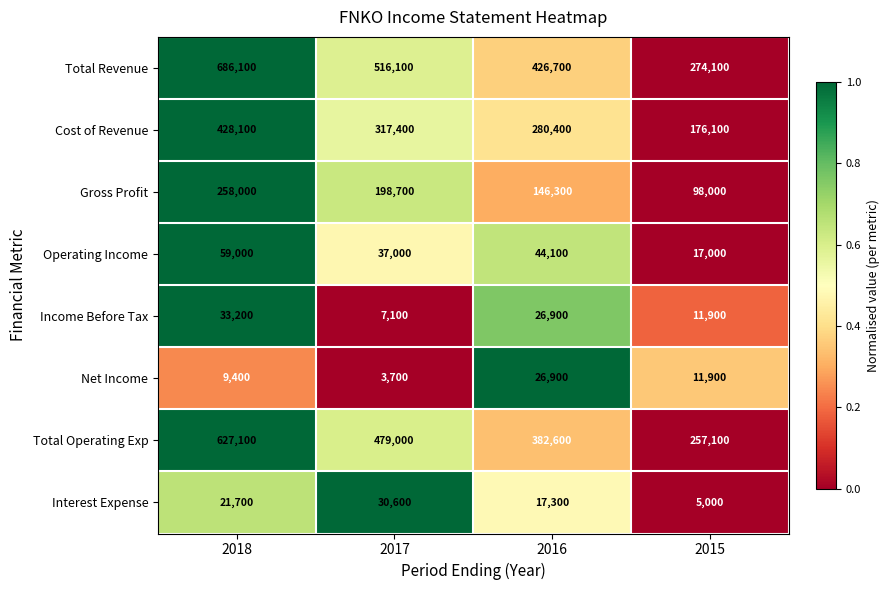

The value of Gross Profit at 2015 is 163380. True or false?

False